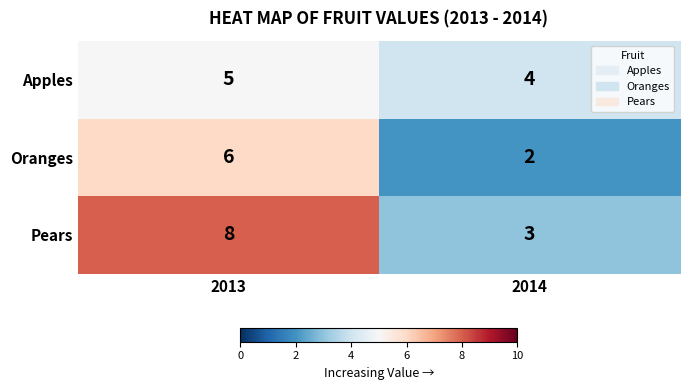

At which category does the chart reach its minimum across all series?

2014